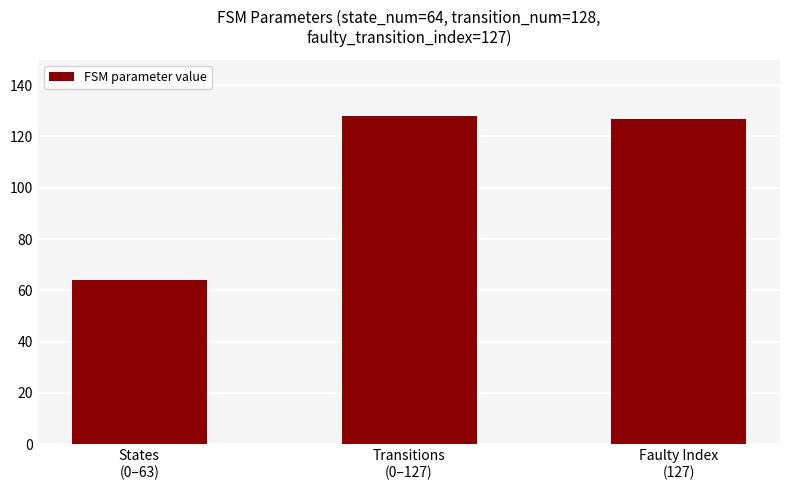

What is the maximum value shown in the chart?

128